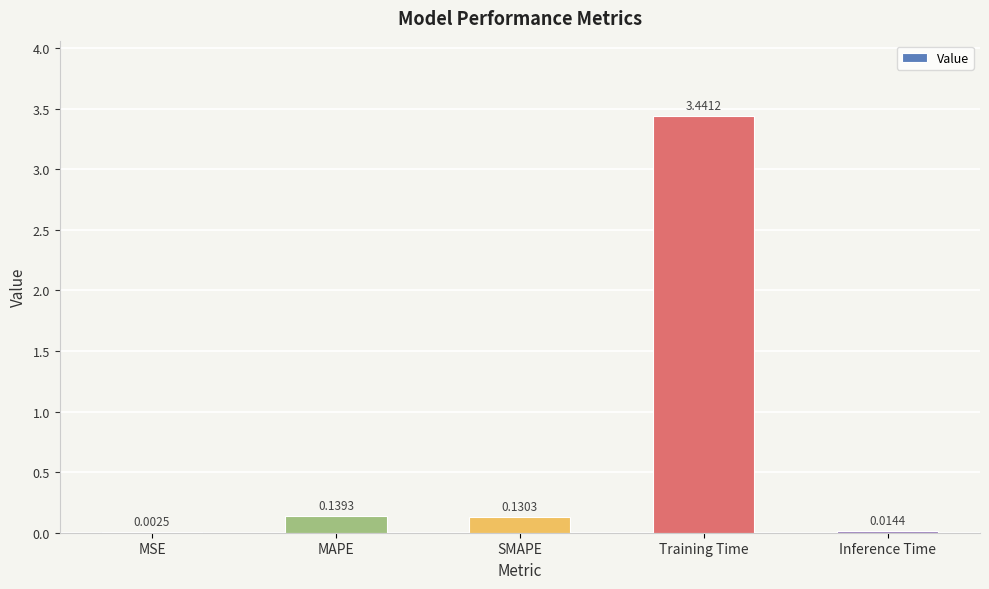

What is the sum of the values at Inference Time and MAPE?

0.2